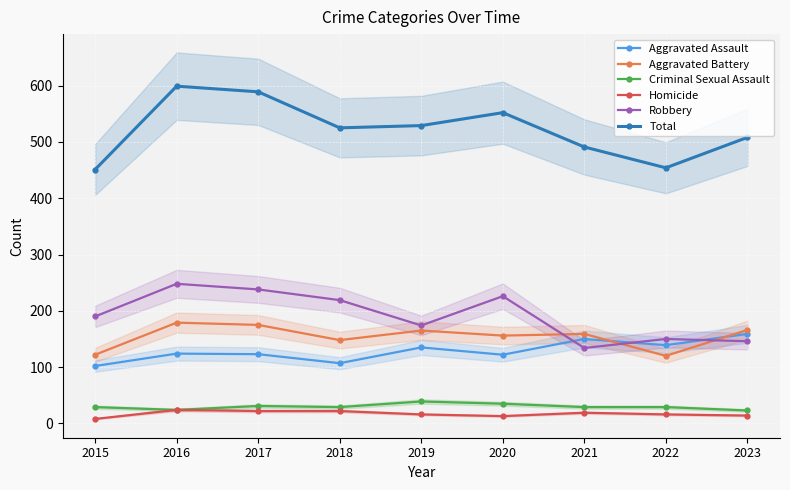

What value does the Aggravated Assault series have at 2019?

135